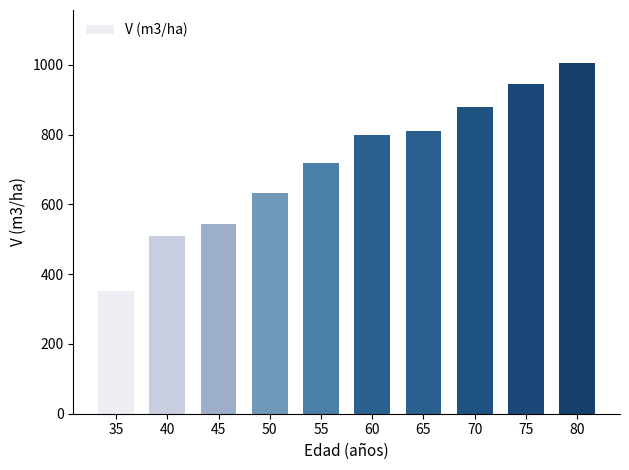

What is the change in value from 40 to 80?

+495.7